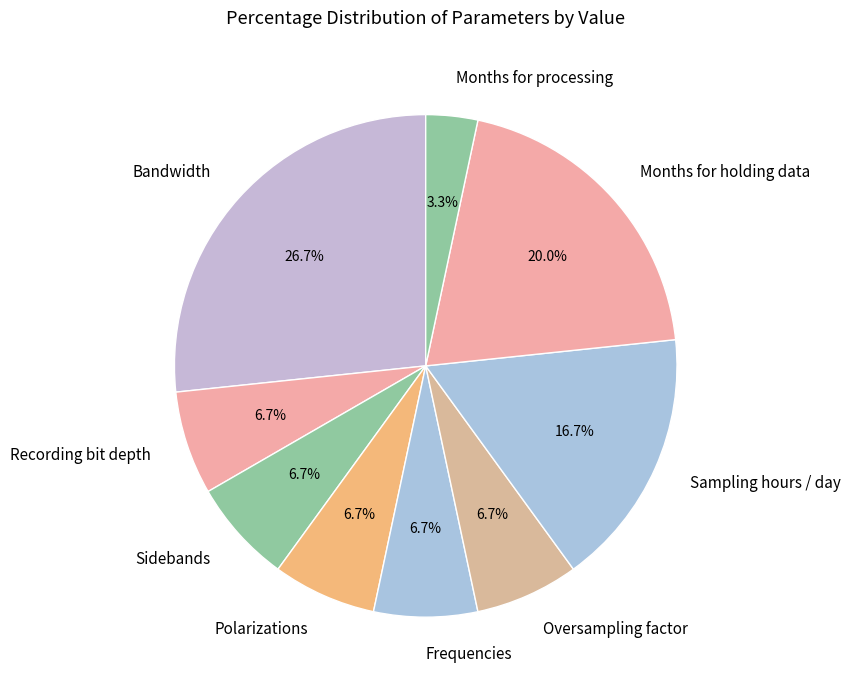

How many slices are in this pie chart?

9